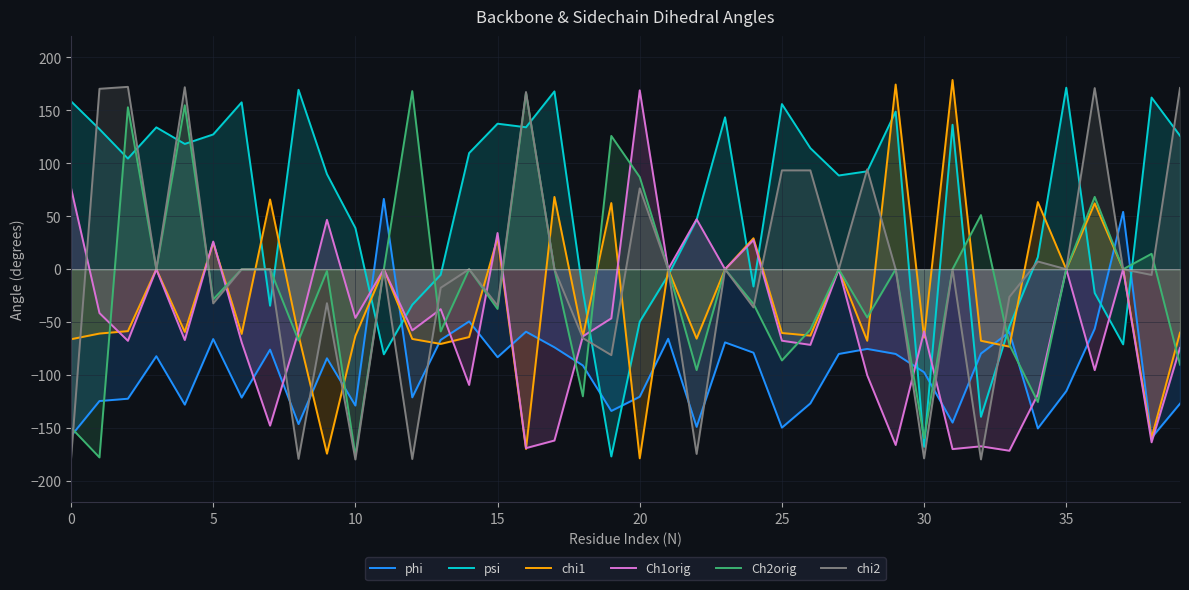

What is the difference between the Ch1orig values at 20 and 25?

236.3